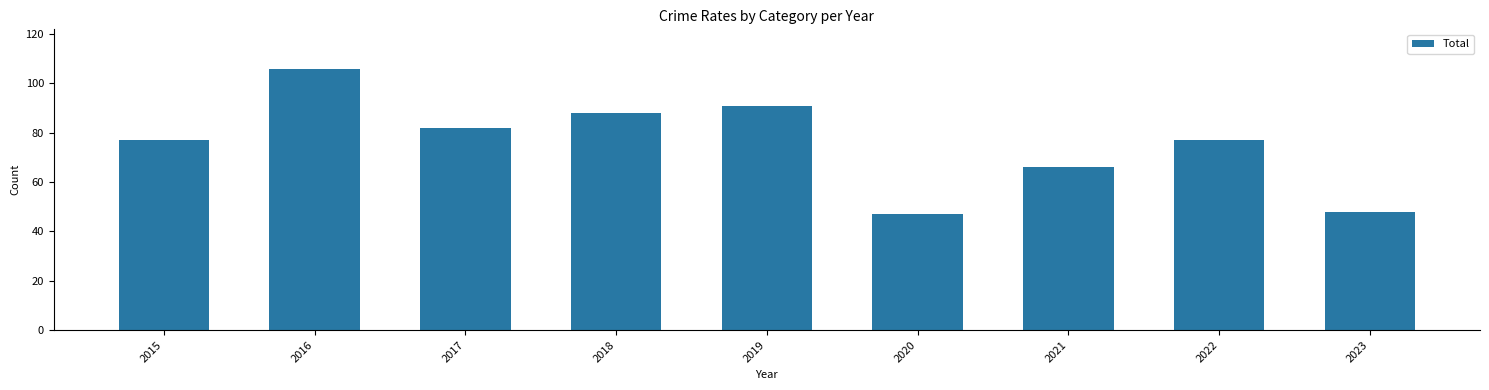

What value does the data have at 2022?

77